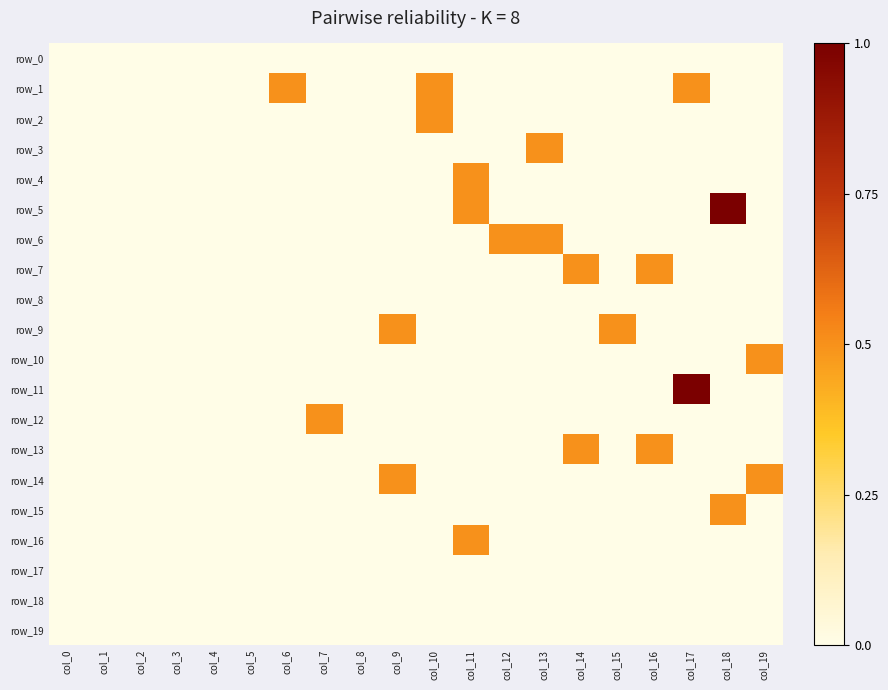

Reading left to right, list all the values displayed in this chart.

row_0: col_0=0.0	col_1=0.0	col_2=0.0	col_3=0.0	col_4=0.0	col_5=0.0	col_6=0.0	col_7=0.0	col_8=0.0	col_9=0.0	col_10=0.0	col_11=0.0	col_12=0.0	col_13=0.0	col_14=0.0	col_15=0.0	col_16=0.0	col_17=0.0	col_18=0.0	col_19=0.0
row_1: col_0=0.0	col_1=0.0	col_2=0.0	col_3=0.0	col_4=0.0	col_5=0.0	col_6=0.5	col_7=0.0	col_8=0.0	col_9=0.0	col_10=0.5	col_11=0.0	col_12=0.0	col_13=0.0	col_14=0.0	col_15=0.0	col_16=0.0	col_17=0.5	col_18=0.0	col_19=0.0
row_2: col_0=0.0	col_1=0.0	col_2=0.0	col_3=0.0	col_4=0.0	col_5=0.0	col_6=0.0	col_7=0.0	col_8=0.0	col_9=0.0	col_10=0.5	col_11=0.0	col_12=0.0	col_13=0.0	col_14=0.0	col_15=0.0	col_16=0.0	col_17=0.0	col_18=0.0	col_19=0.0
row_3: col_0=0.0	col_1=0.0	col_2=0.0	col_3=0.0	col_4=0.0	col_5=0.0	col_6=0.0	col_7=0.0	col_8=0.0	col_9=0.0	col_10=0.0	col_11=0.0	col_12=0.0	col_13=0.5	col_14=0.0	col_15=0.0	col_16=0.0	col_17=0.0	col_18=0.0	col_19=0.0
row_4: col_0=0.0	col_1=0.0	col_2=0.0	col_3=0.0	col_4=0.0	col_5=0.0	col_6=0.0	col_7=0.0	col_8=0.0	col_9=0.0	col_10=0.0	col_11=0.5	col_12=0.0	col_13=0.0	col_14=0.0	col_15=0.0	col_16=0.0	col_17=0.0	col_18=0.0	col_19=0.0
row_5: col_0=0.0	col_1=0.0	col_2=0.0	col_3=0.0	col_4=0.0	col_5=0.0	col_6=0.0	col_7=0.0	col_8=0.0	col_9=0.0	col_10=0.0	col_11=0.5	col_12=0.0	col_13=0.0	col_14=0.0	col_15=0.0	col_16=0.0	col_17=0.0	col_18=1.0	col_19=0.0
row_6: col_0=0.0	col_1=0.0	col_2=0.0	col_3=0.0	col_4=0.0	col_5=0.0	col_6=0.0	col_7=0.0	col_8=0.0	col_9=0.0	col_10=0.0	col_11=0.0	col_12=0.5	col_13=0.5	col_14=0.0	col_15=0.0	col_16=0.0	col_17=0.0	col_18=0.0	col_19=0.0
row_7: col_0=0.0	col_1=0.0	col_2=0.0	col_3=0.0	col_4=0.0	col_5=0.0	col_6=0.0	col_7=0.0	col_8=0.0	col_9=0.0	col_10=0.0	col_11=0.0	col_12=0.0	col_13=0.0	col_14=0.5	col_15=0.0	col_16=0.5	col_17=0.0	col_18=0.0	col_19=0.0
row_8: col_0=0.0	col_1=0.0	col_2=0.0	col_3=0.0	col_4=0.0	col_5=0.0	col_6=0.0	col_7=0.0	col_8=0.0	col_9=0.0	col_10=0.0	col_11=0.0	col_12=0.0	col_13=0.0	col_14=0.0	col_15=0.0	col_16=0.0	col_17=0.0	col_18=0.0	col_19=0.0
row_9: col_0=0.0	col_1=0.0	col_2=0.0	col_3=0.0	col_4=0.0	col_5=0.0	col_6=0.0	col_7=0.0	col_8=0.0	col_9=0.5	col_10=0.0	col_11=0.0	col_12=0.0	col_13=0.0	col_14=0.0	col_15=0.5	col_16=0.0	col_17=0.0	col_18=0.0	col_19=0.0
row_10: col_0=0.0	col_1=0.0	col_2=0.0	col_3=0.0	col_4=0.0	col_5=0.0	col_6=0.0	col_7=0.0	col_8=0.0	col_9=0.0	col_10=0.0	col_11=0.0	col_12=0.0	col_13=0.0	col_14=0.0	col_15=0.0	col_16=0.0	col_17=0.0	col_18=0.0	col_19=0.5
row_11: col_0=0.0	col_1=0.0	col_2=0.0	col_3=0.0	col_4=0.0	col_5=0.0	col_6=0.0	col_7=0.0	col_8=0.0	col_9=0.0	col_10=0.0	col_11=0.0	col_12=0.0	col_13=0.0	col_14=0.0	col_15=0.0	col_16=0.0	col_17=1.0	col_18=0.0	col_19=0.0
row_12: col_0=0.0	col_1=0.0	col_2=0.0	col_3=0.0	col_4=0.0	col_5=0.0	col_6=0.0	col_7=0.5	col_8=0.0	col_9=0.0	col_10=0.0	col_11=0.0	col_12=0.0	col_13=0.0	col_14=0.0	col_15=0.0	col_16=0.0	col_17=0.0	col_18=0.0	col_19=0.0
row_13: col_0=0.0	col_1=0.0	col_2=0.0	col_3=0.0	col_4=0.0	col_5=0.0	col_6=0.0	col_7=0.0	col_8=0.0	col_9=0.0	col_10=0.0	col_11=0.0	col_12=0.0	col_13=0.0	col_14=0.5	col_15=0.0	col_16=0.5	col_17=0.0	col_18=0.0	col_19=0.0
row_14: col_0=0.0	col_1=0.0	col_2=0.0	col_3=0.0	col_4=0.0	col_5=0.0	col_6=0.0	col_7=0.0	col_8=0.0	col_9=0.5	col_10=0.0	col_11=0.0	col_12=0.0	col_13=0.0	col_14=0.0	col_15=0.0	col_16=0.0	col_17=0.0	col_18=0.0	col_19=0.5
row_15: col_0=0.0	col_1=0.0	col_2=0.0	col_3=0.0	col_4=0.0	col_5=0.0	col_6=0.0	col_7=0.0	col_8=0.0	col_9=0.0	col_10=0.0	col_11=0.0	col_12=0.0	col_13=0.0	col_14=0.0	col_15=0.0	col_16=0.0	col_17=0.0	col_18=0.5	col_19=0.0
row_16: col_0=0.0	col_1=0.0	col_2=0.0	col_3=0.0	col_4=0.0	col_5=0.0	col_6=0.0	col_7=0.0	col_8=0.0	col_9=0.0	col_10=0.0	col_11=0.5	col_12=0.0	col_13=0.0	col_14=0.0	col_15=0.0	col_16=0.0	col_17=0.0	col_18=0.0	col_19=0.0
row_17: col_0=0.0	col_1=0.0	col_2=0.0	col_3=0.0	col_4=0.0	col_5=0.0	col_6=0.0	col_7=0.0	col_8=0.0	col_9=0.0	col_10=0.0	col_11=0.0	col_12=0.0	col_13=0.0	col_14=0.0	col_15=0.0	col_16=0.0	col_17=0.0	col_18=0.0	col_19=0.0
row_18: col_0=0.0	col_1=0.0	col_2=0.0	col_3=0.0	col_4=0.0	col_5=0.0	col_6=0.0	col_7=0.0	col_8=0.0	col_9=0.0	col_10=0.0	col_11=0.0	col_12=0.0	col_13=0.0	col_14=0.0	col_15=0.0	col_16=0.0	col_17=0.0	col_18=0.0	col_19=0.0
row_19: col_0=0.0	col_1=0.0	col_2=0.0	col_3=0.0	col_4=0.0	col_5=0.0	col_6=0.0	col_7=0.0	col_8=0.0	col_9=0.0	col_10=0.0	col_11=0.0	col_12=0.0	col_13=0.0	col_14=0.0	col_15=0.0	col_16=0.0	col_17=0.0	col_18=0.0	col_19=0.0